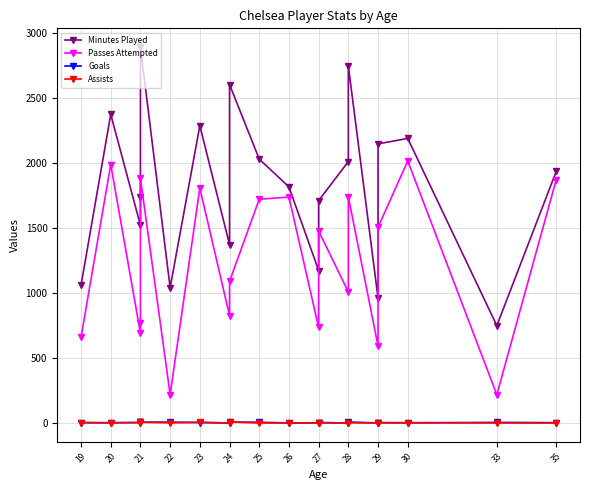

Which series ends up on top after the final intersection of Goals and Assists?

Goals